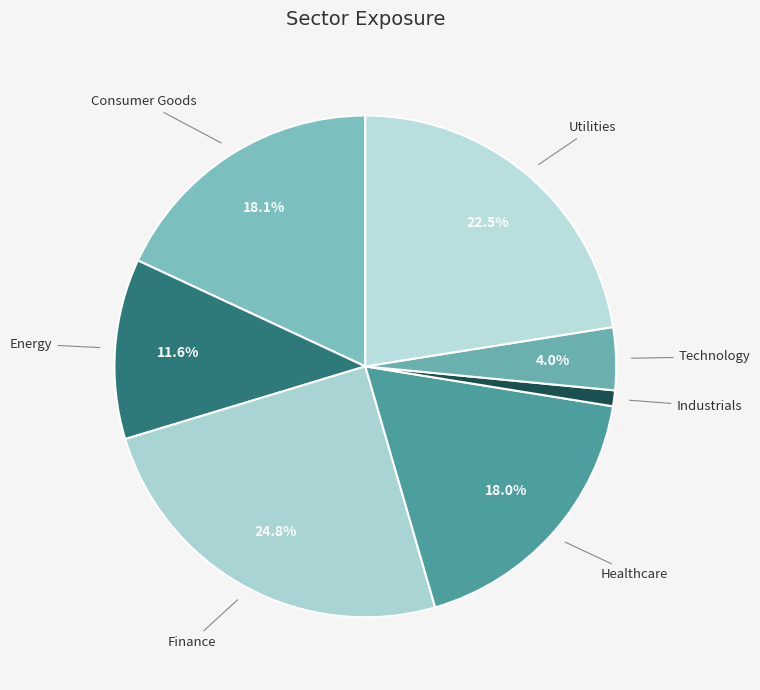

True or false: Energy accounts for 12% of the total.

True